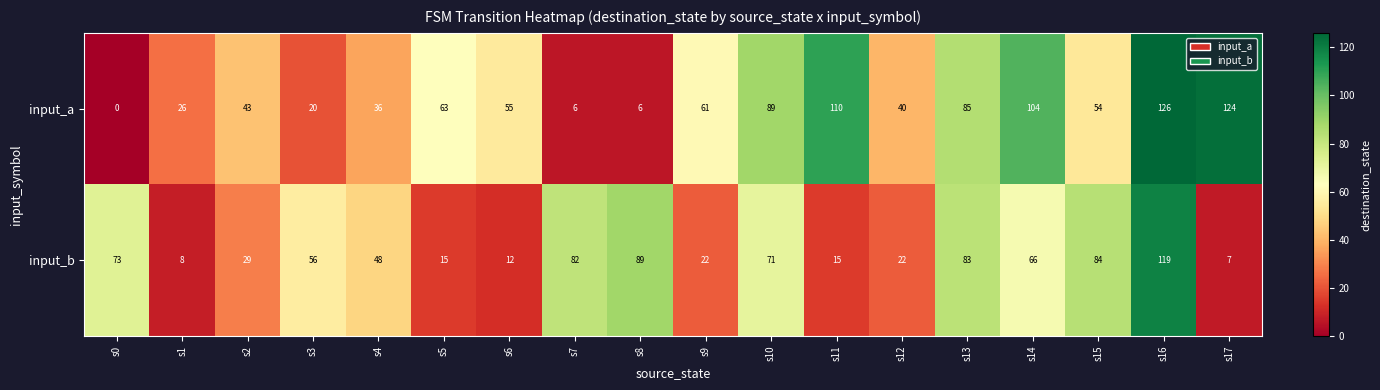

At which category is the sum across all series the highest?

s16